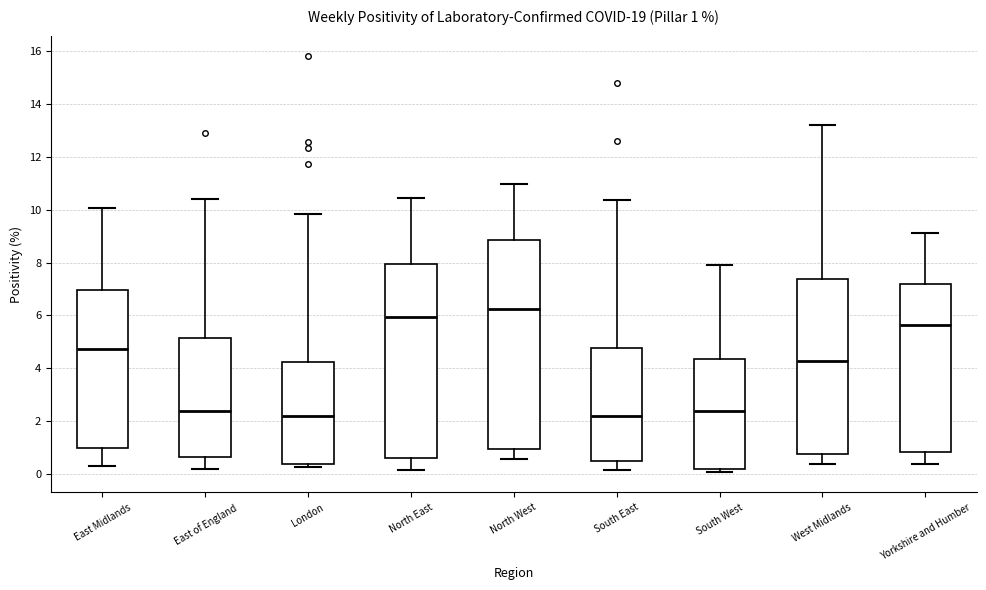

Comparing the boxes themselves (not the whiskers), which one is the tallest?

North West